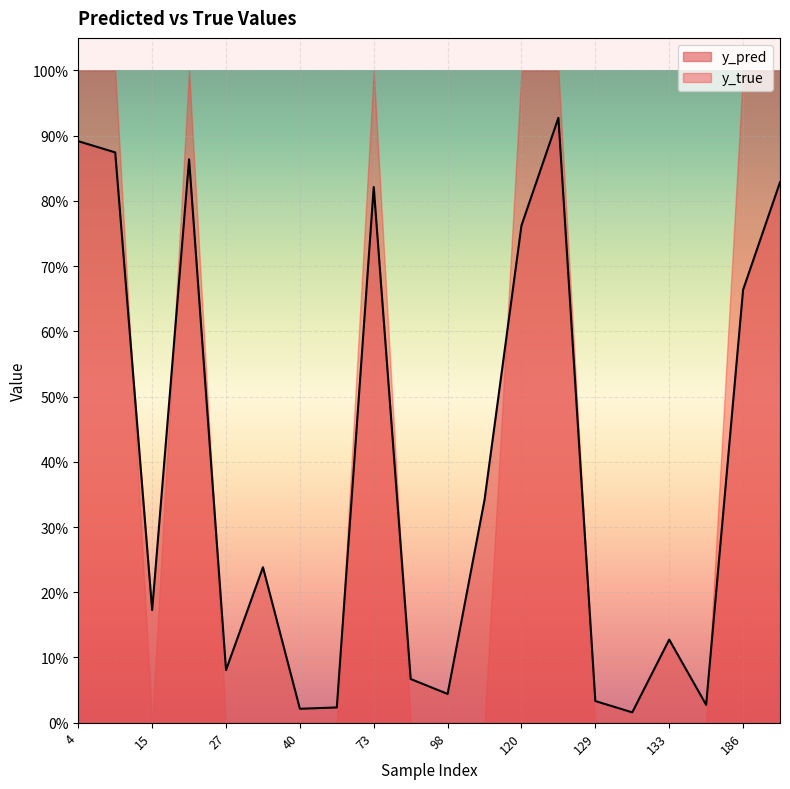

Which category has the highest value across all series?

122